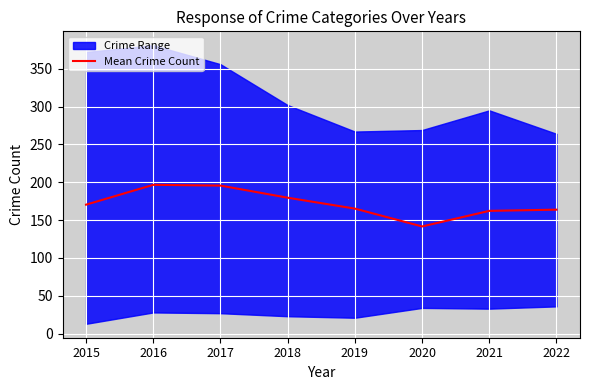

What is the ratio of the value at 2022 to the value at 2019?

1.0